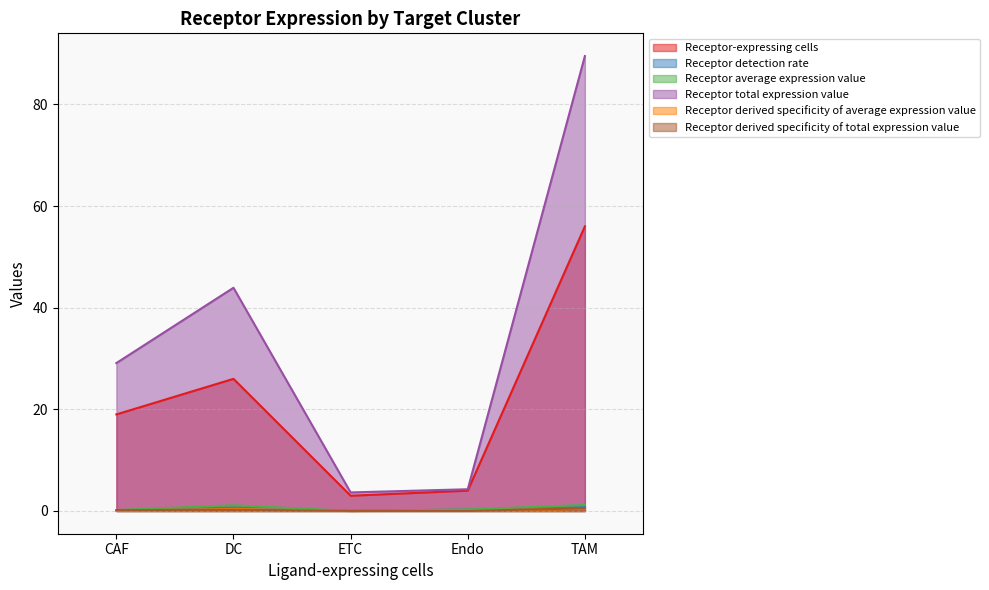

At which category does Receptor average expression value reach its first local peak?

DC